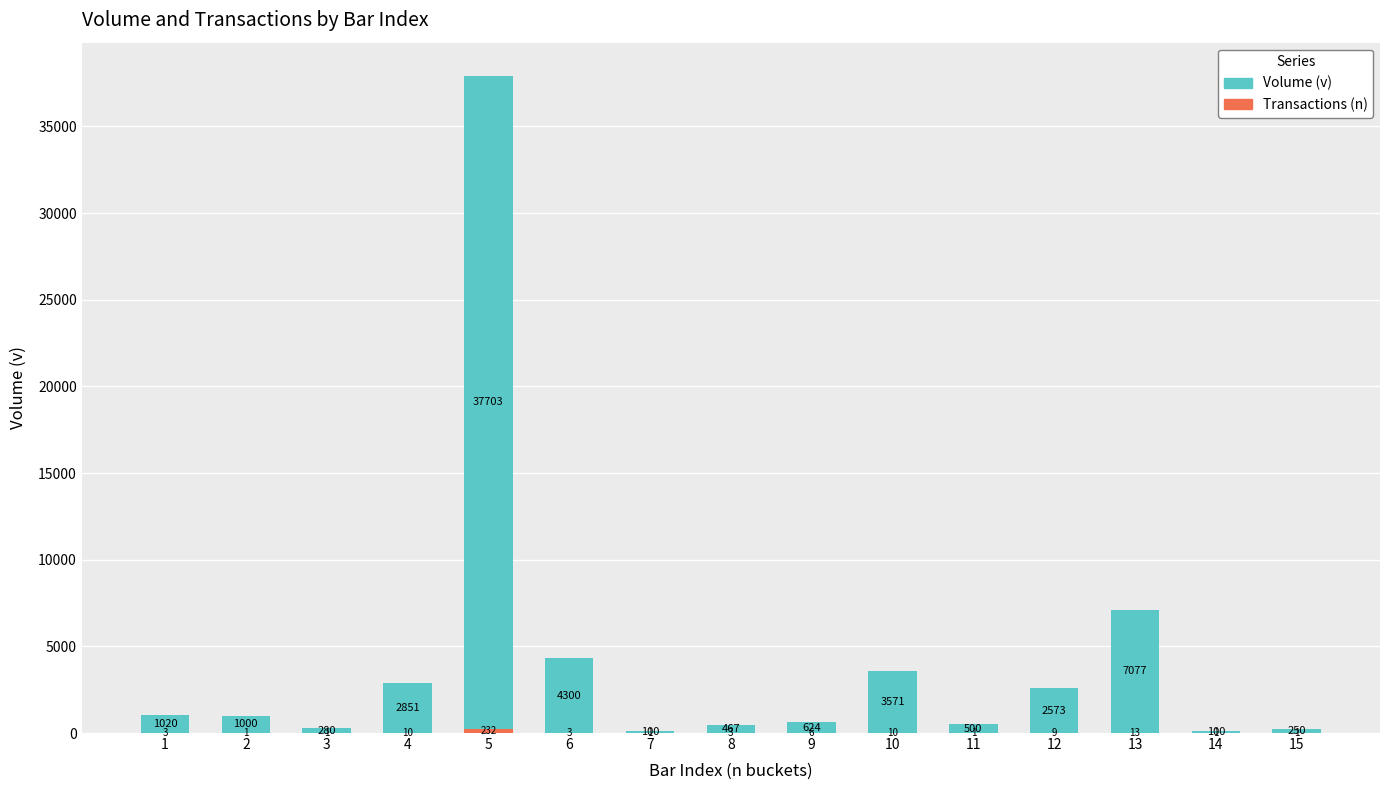

At which category is the sum across all series the highest?

5